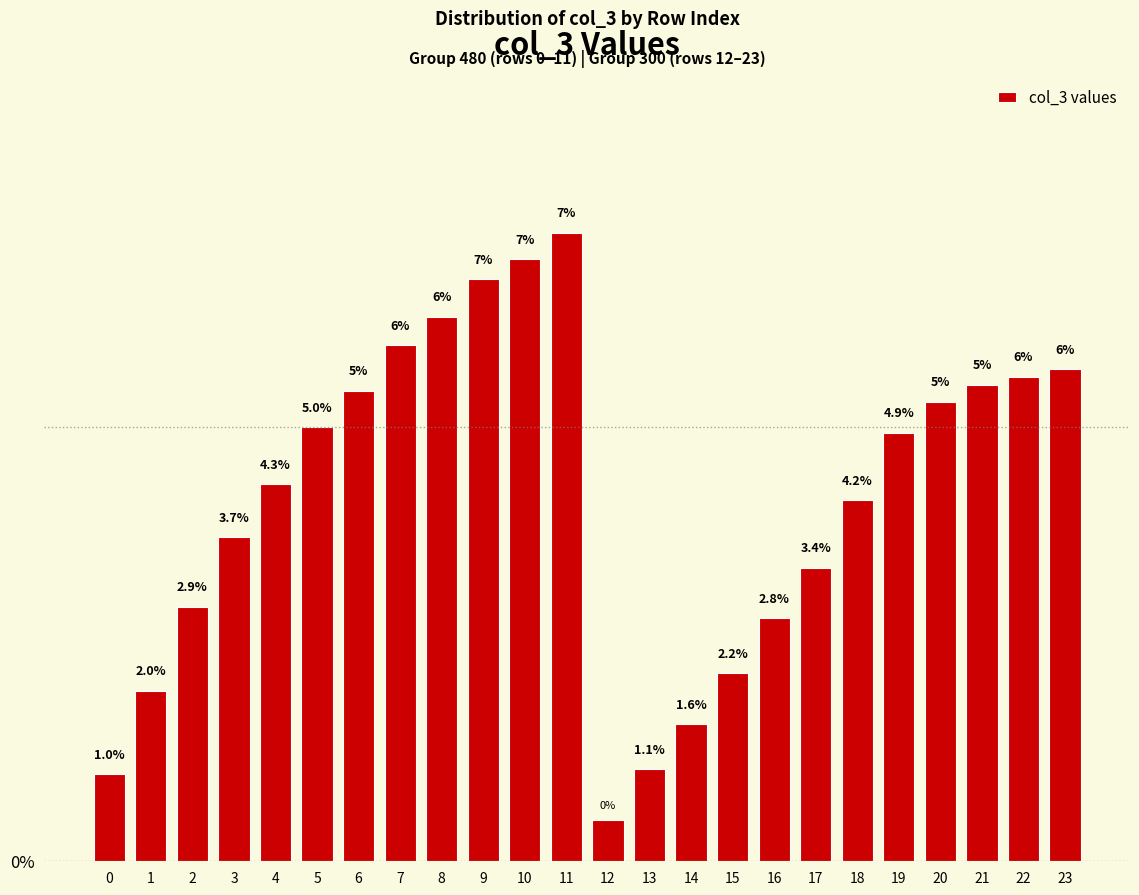

Rank the categories by value from highest to lowest.

11, 10, 9, 8, 7, 23, 22, 21, 6, 20, 5, 19, 4, 18, 3, 17, 2, 16, 15, 1, 14, 13, 0, 12